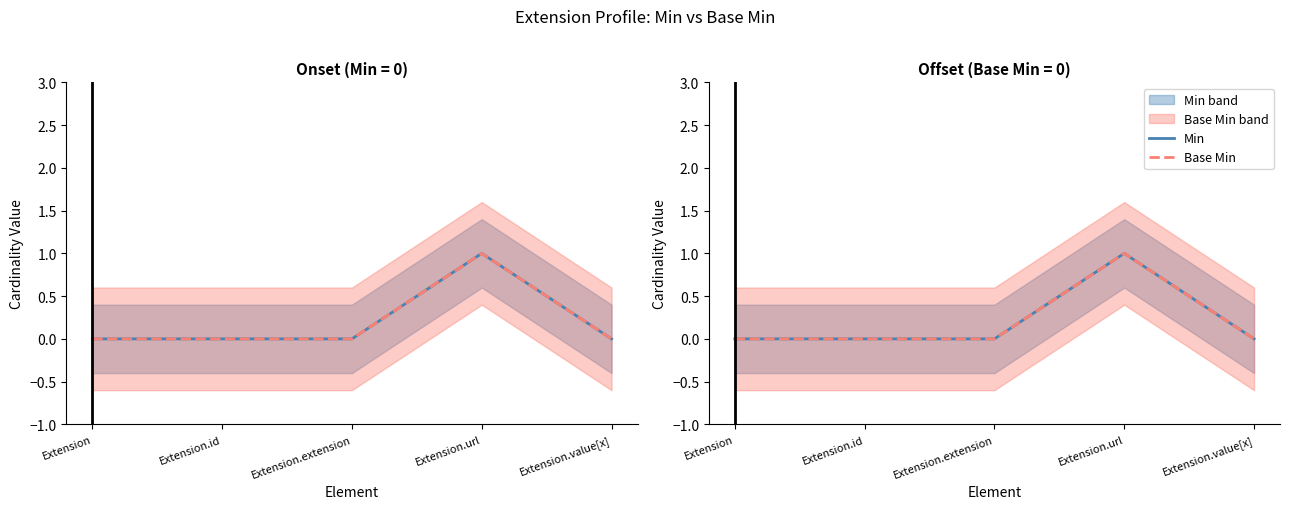

Is the value of Base Min at Extension.id greater than the value of Min at Extension?

No